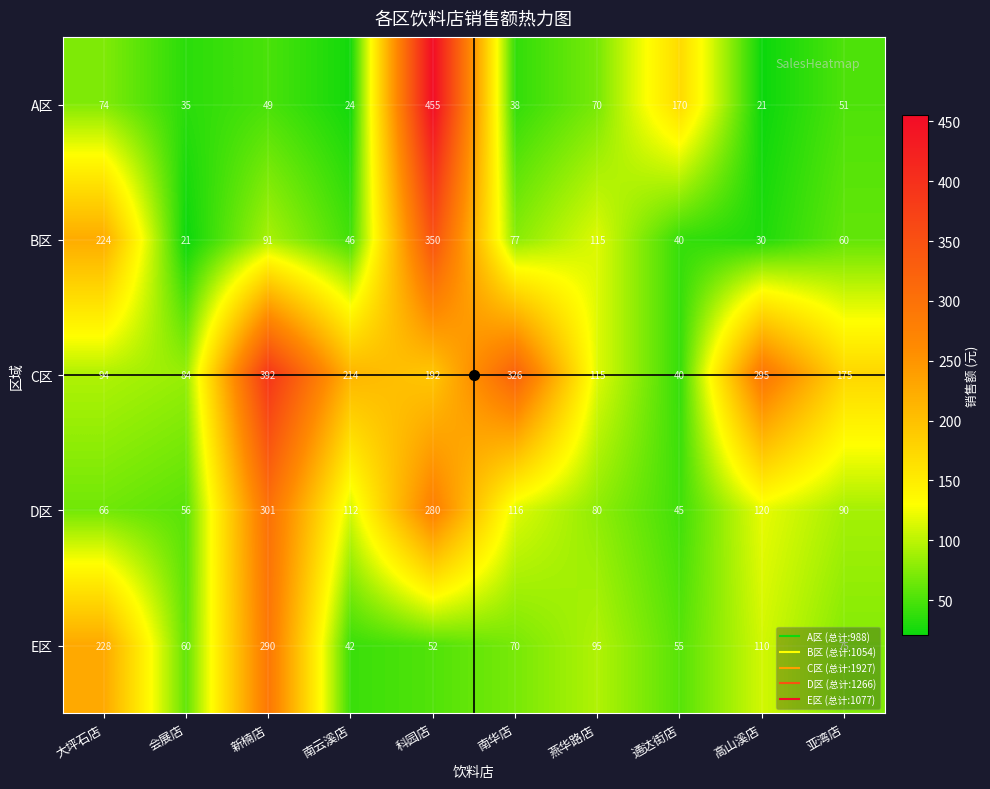

What value does the E区 series have at 亚湾店, to the nearest 50?

100